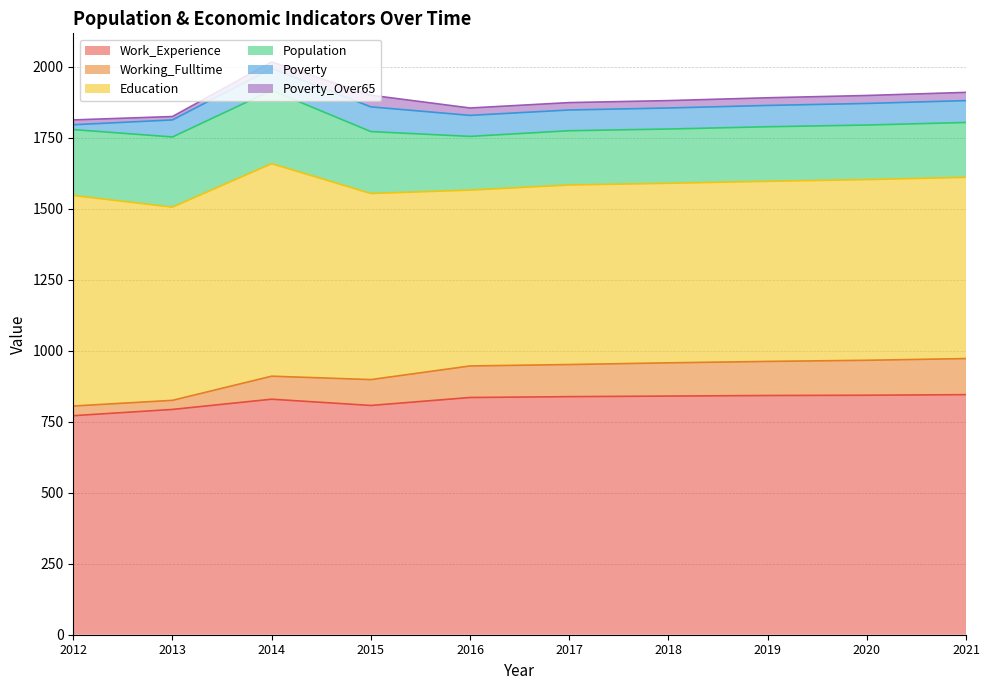

What is the value of the Education point at the 7th from the left?

632